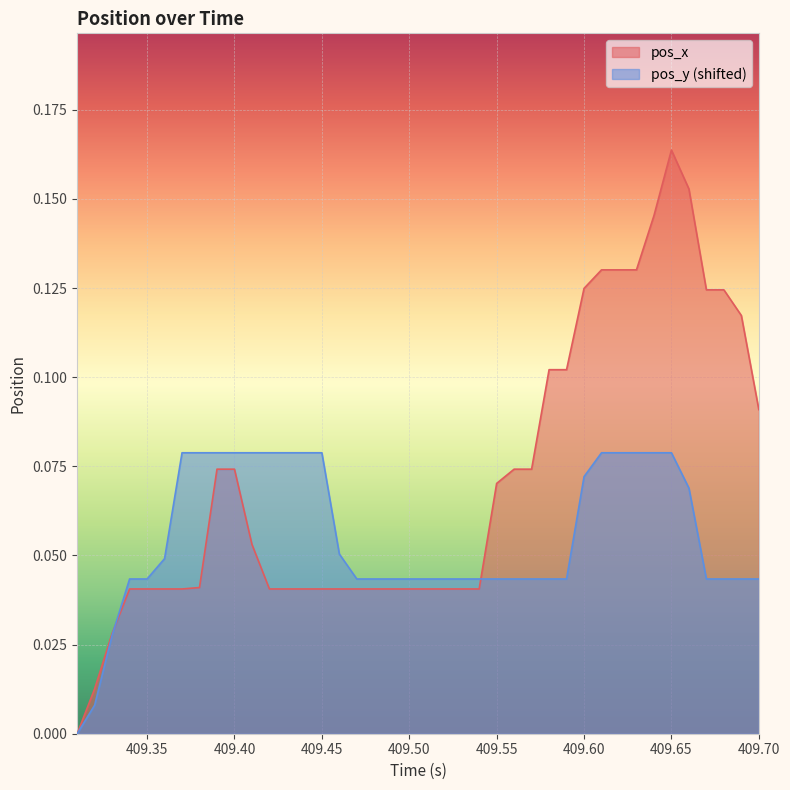

Rank the series by their maximum value, from lowest to highest.

pos_y (shifted), pos_x